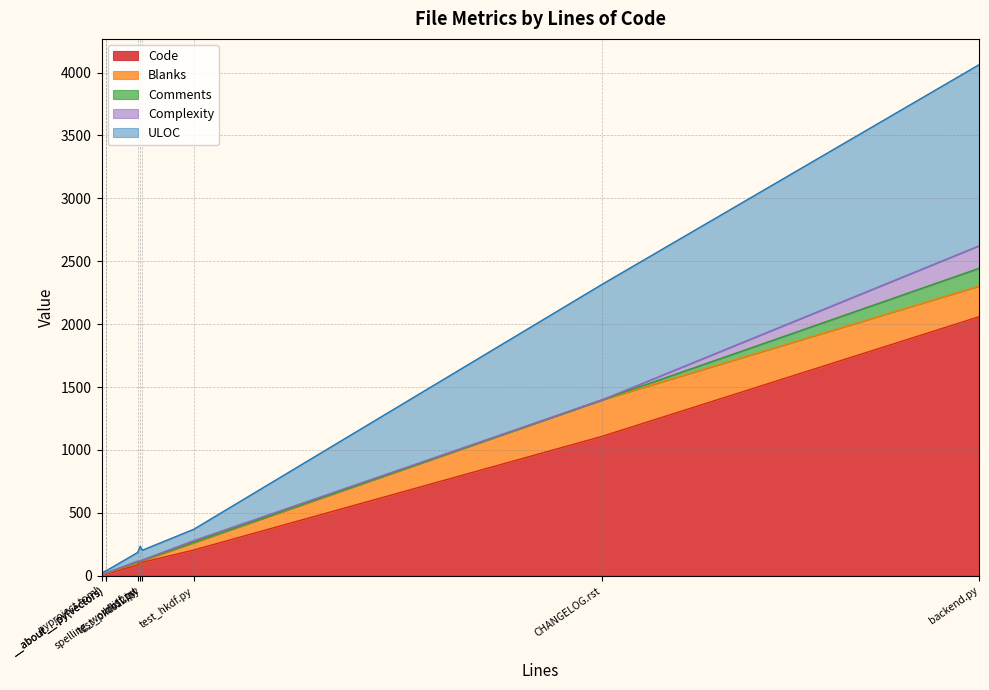

List the labels in order of Complexity value, smallest first.

spelling_wordlist.txt, __about__.py(vectors), __about__.py(src), CHANGELOG.rst, pyproject.toml, test_pkcs12.py, hkdf.py, test_hkdf.py, backend.py